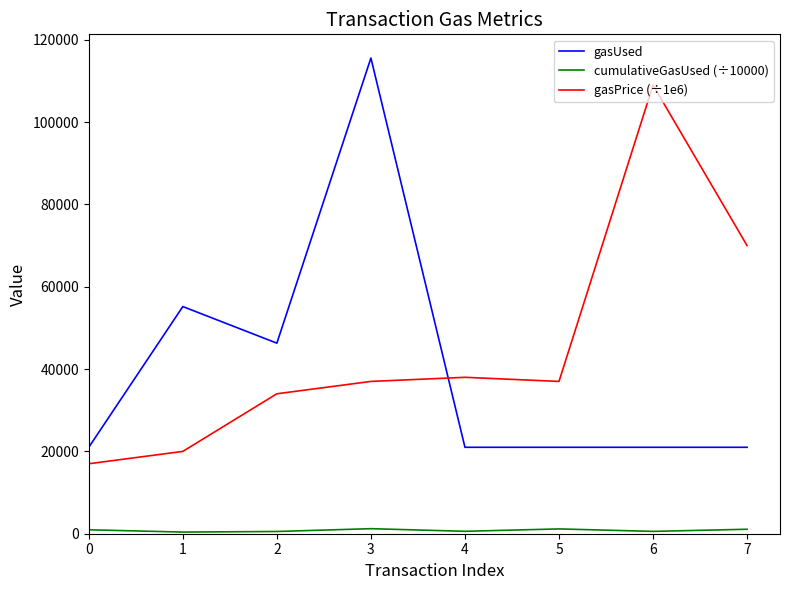

Between 1 and 5, which series saw the biggest shift?

gasUsed